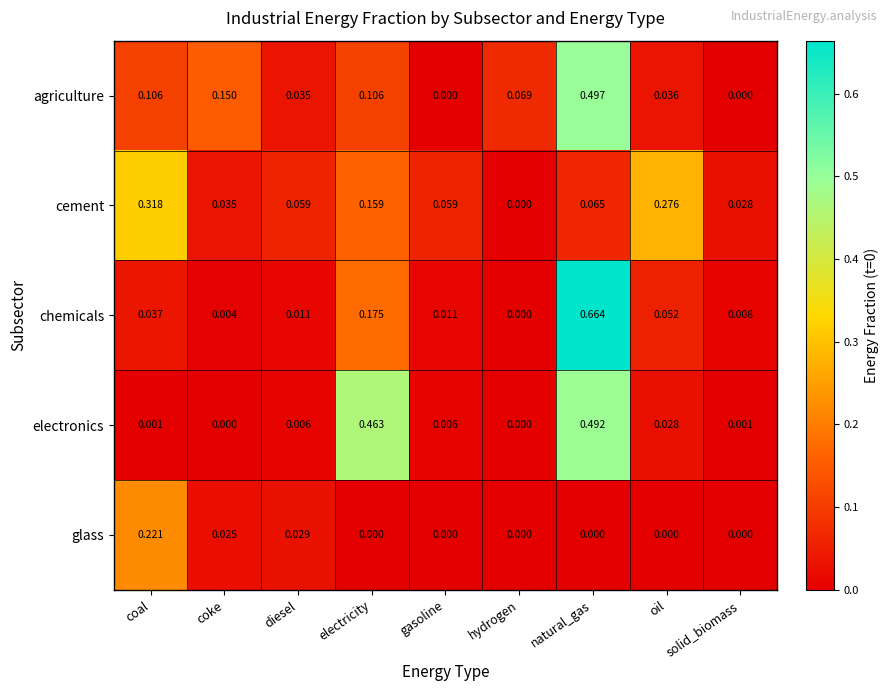

At natural_gas, list the series in order from smallest to largest.

glass, cement, electronics, agriculture, chemicals